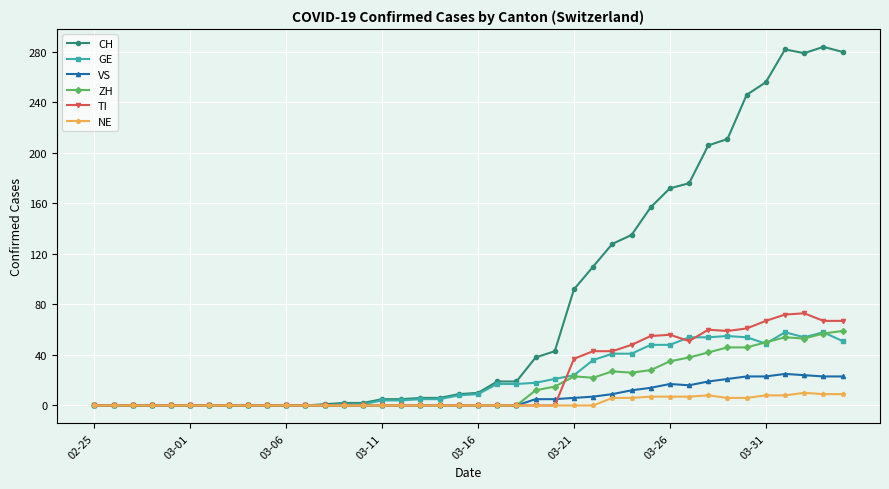

Which series has the largest range (max minus min)?

CH